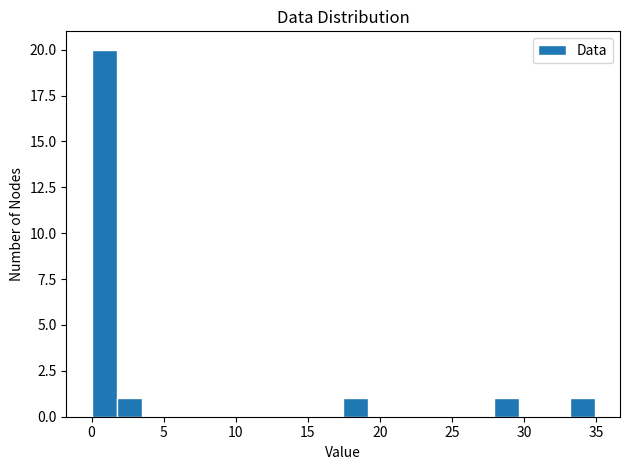

Read against the x-axis, roughly where is the centre of the tallest bar?

1.0